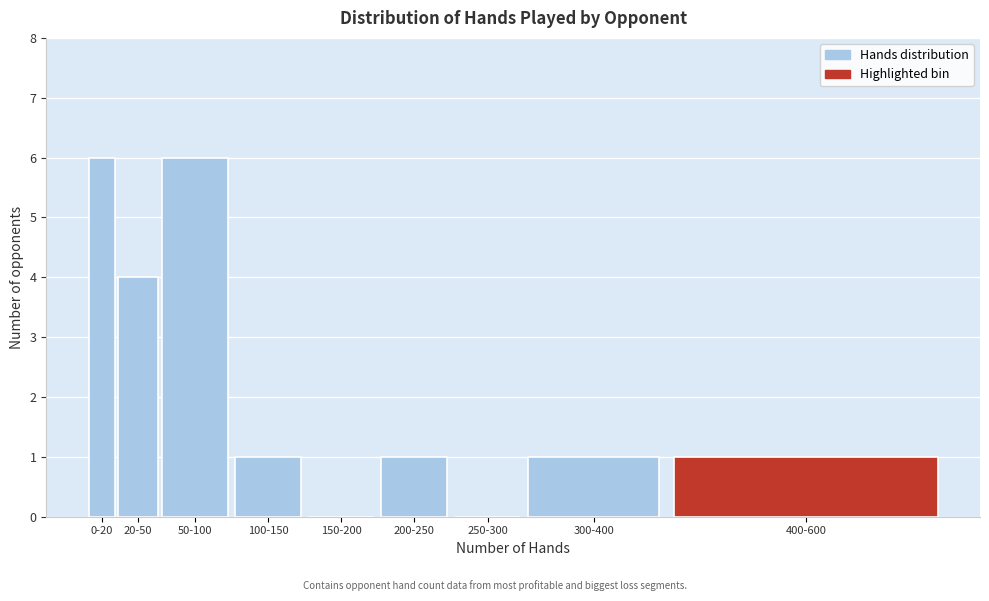

Reading left to right, list all the values displayed in this chart.

0-20=6	20-50=4	50-100=6	100-150=1	150-200=0	200-250=1	250-300=0	300-400=1	400-600=1